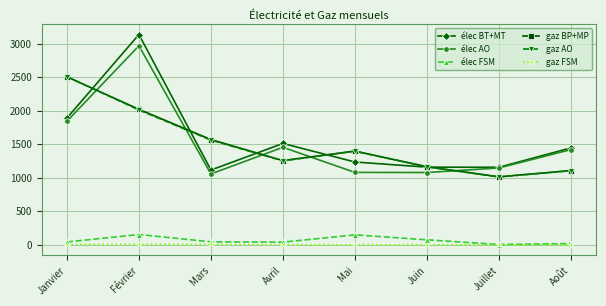

What is the label of the 3rd point from the right?

Juin